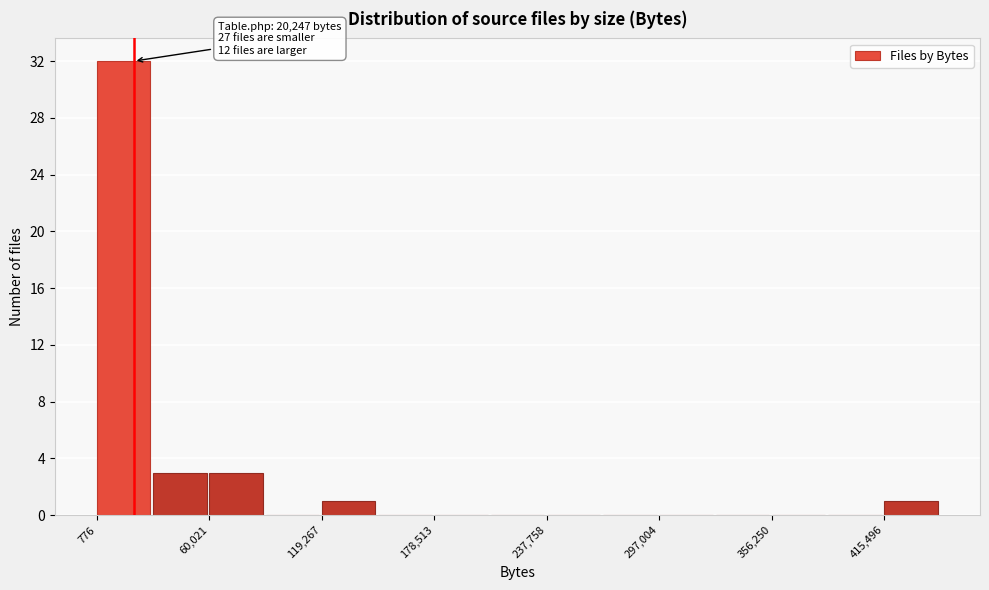

Around what value on the x-axis is the tallest bar? Give the approximate position of its centre, as read against the axis.

10000